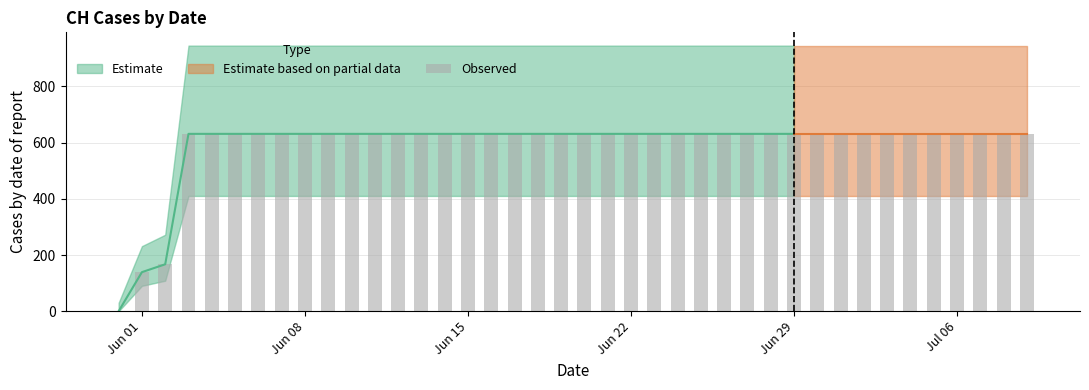

Reading left to right, list all the values displayed in this chart.

0	139	167	631	631	631	631	631	631	631	631	631	631	631	631	631	631	631	631	631	631	631	631	631	631	631	631	631	631	631	631	631	631	631	631	631	631	631	631	631